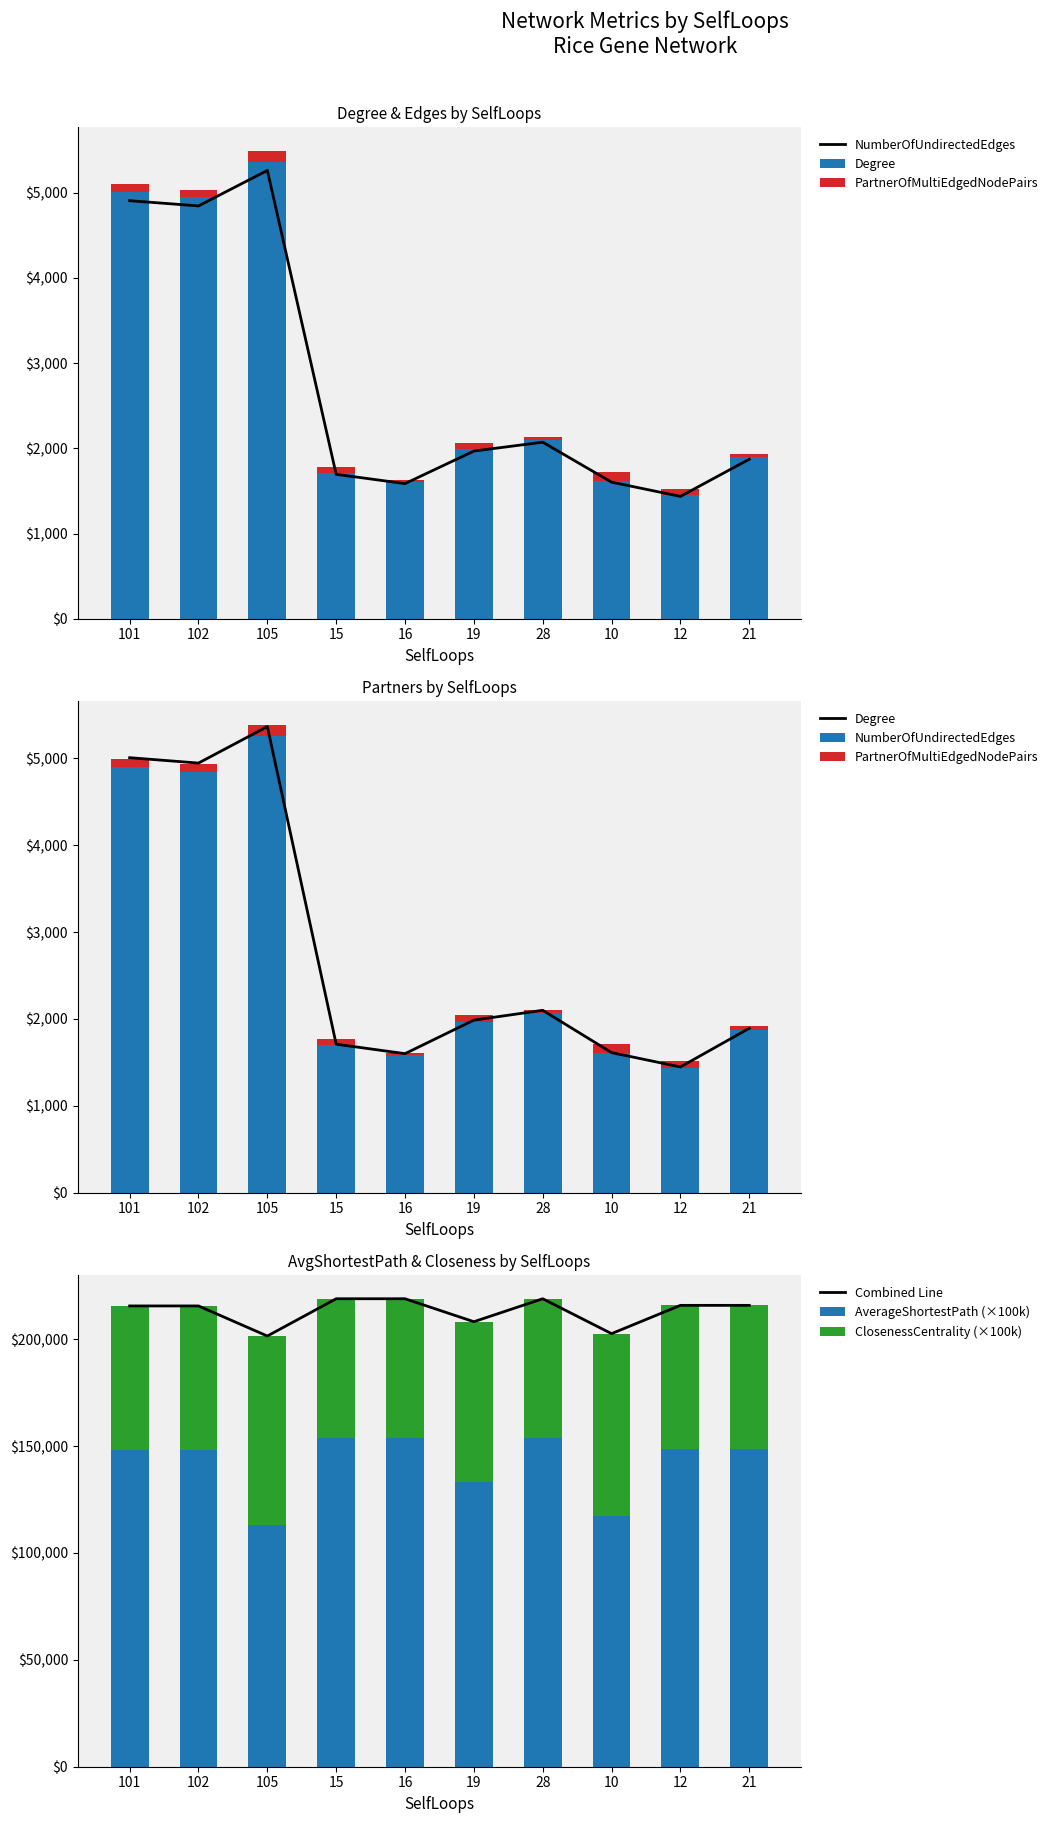

What is the approximate value of Combined Line at 101?

215567.5